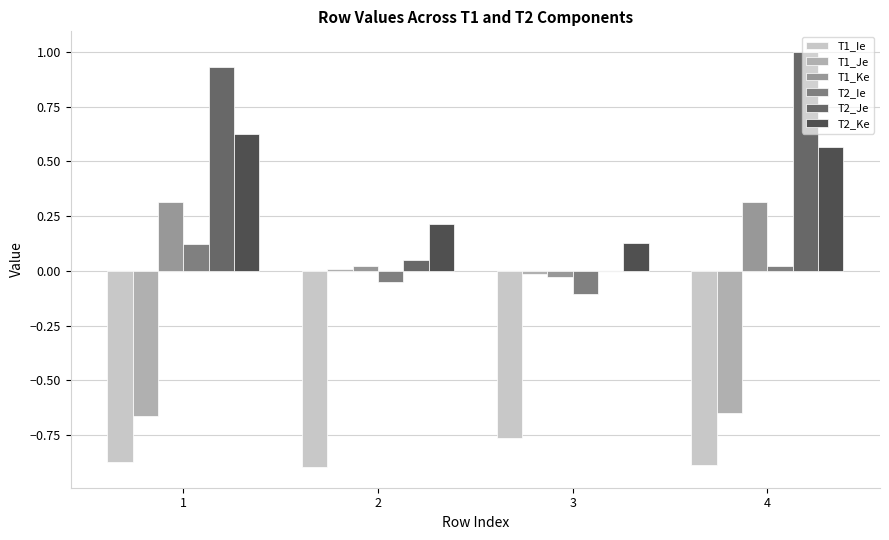

Which series has the largest total across all categories?

T2_Je